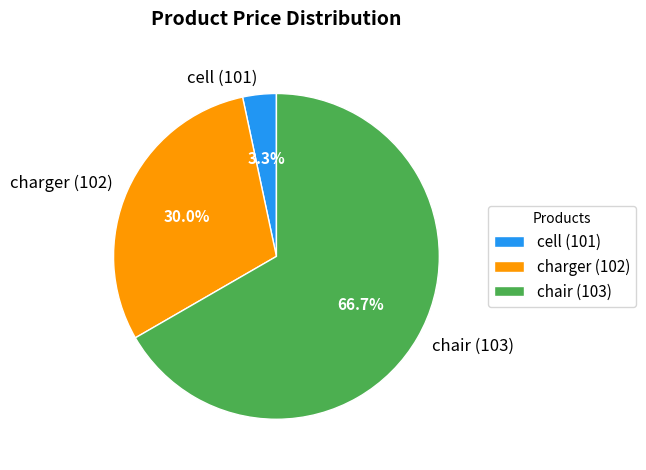

Between chair (103) and charger (102), which is larger?

chair (103)